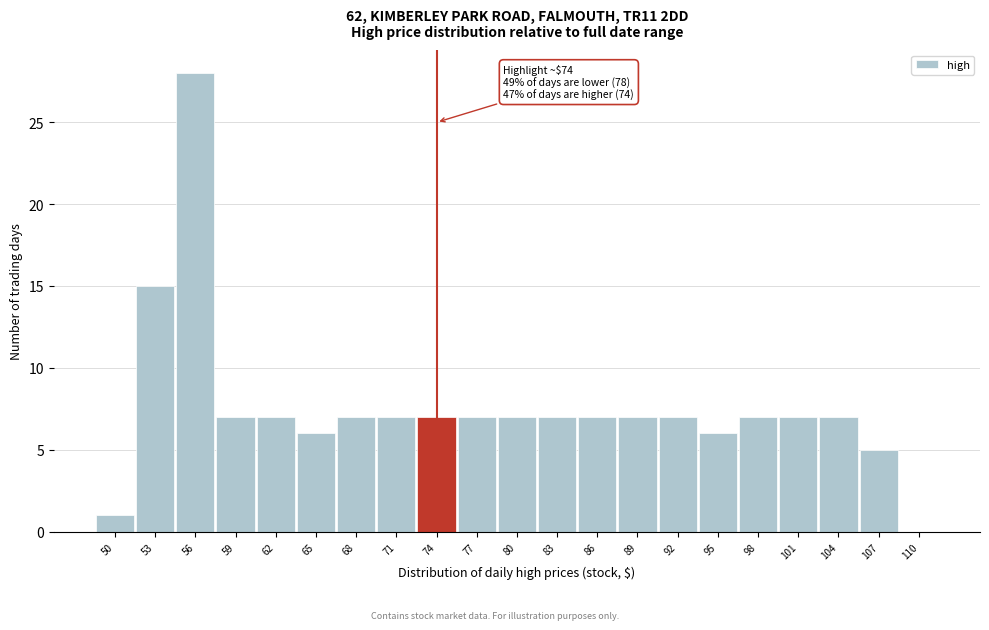

Reading right to left, what are all the values shown in this chart?

110=0	107=5	104=7	101=7	98=7	95=6	92=7	89=7	86=7	83=7	80=7	77=7	74=7	71=7	68=7	65=6	62=7	59=7	56=28	53=15	50=1